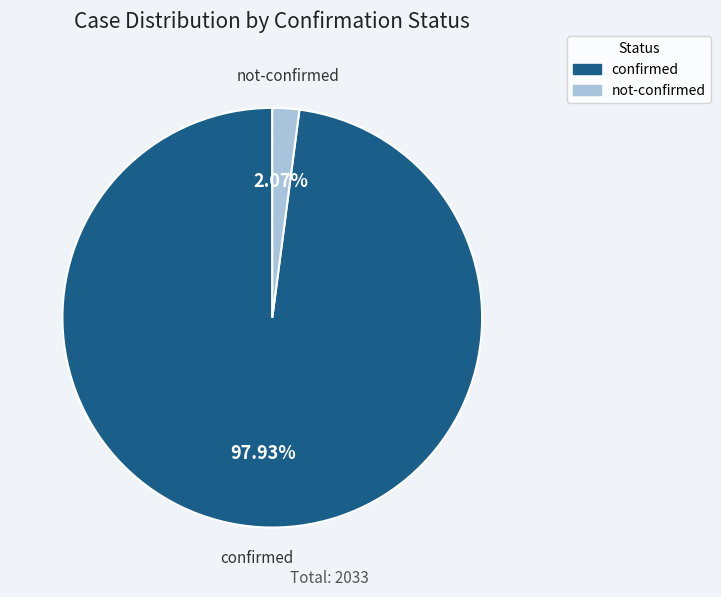

Which category has the biggest portion of the pie?

confirmed